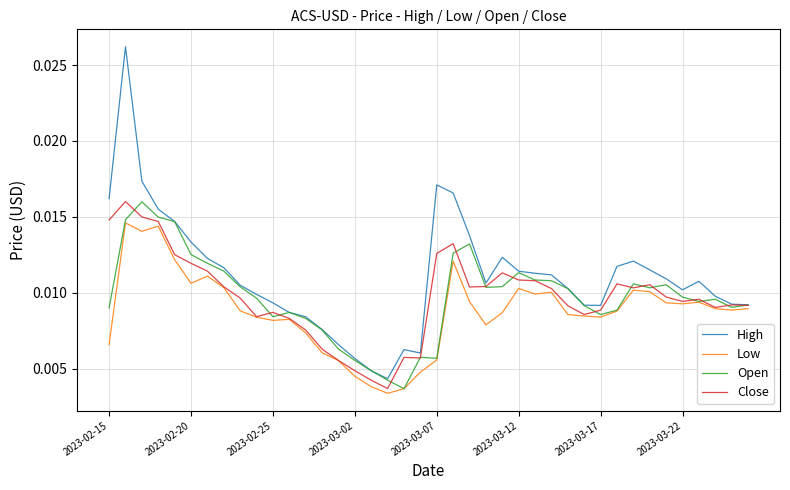

Which series has the widest spread of values?

High